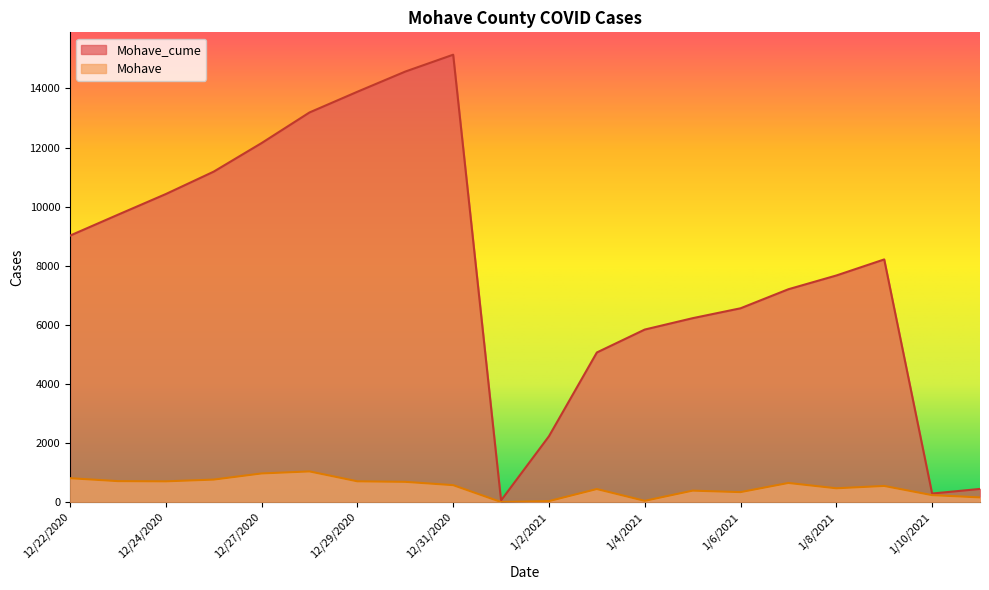

Which series has the largest range (max minus min)?

Mohave_cume